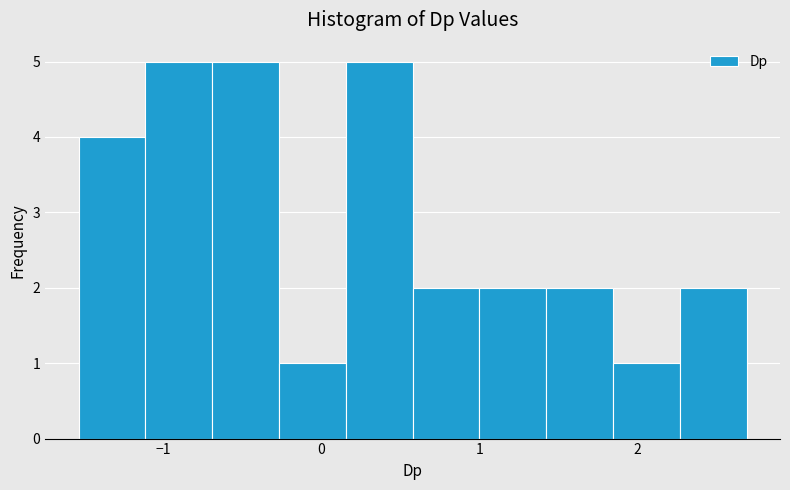

Reading left to right, transcribe this chart: for each bar, give the range it covers on the x-axis and its height. Neither the bar edges nor the heights are printed on the chart, so give them approximately, as read against the axes.

-1.5 to -1.1: 4
-1.1 to -0.7: 5
-0.7 to -0.3: 5
-0.3 to 0.2: 1
0.2 to 0.6: 5
0.6 to 1.0: 2
1.0 to 1.4: 2
1.4 to 1.8: 2
1.8 to 2.3: 1
2.3 to 2.7: 2